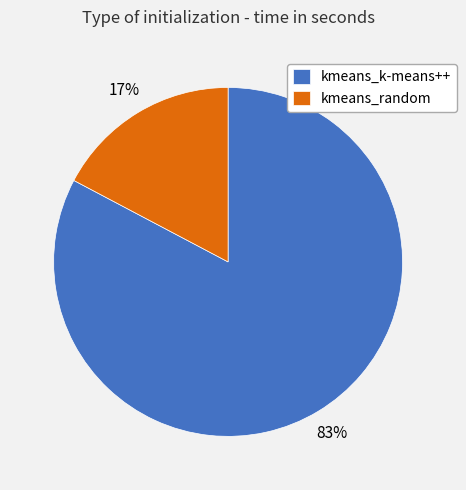

To the nearest percent, what is the combined percentage of kmeans_random and kmeans_k-means++?

100%